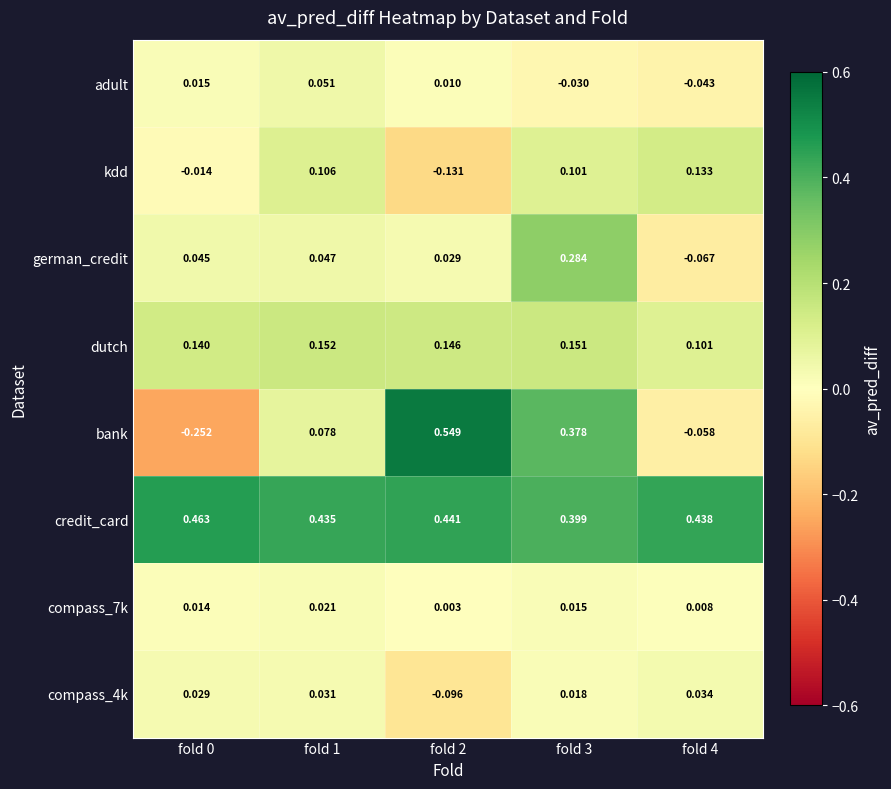

Which series has the largest total across all categories?

credit_card